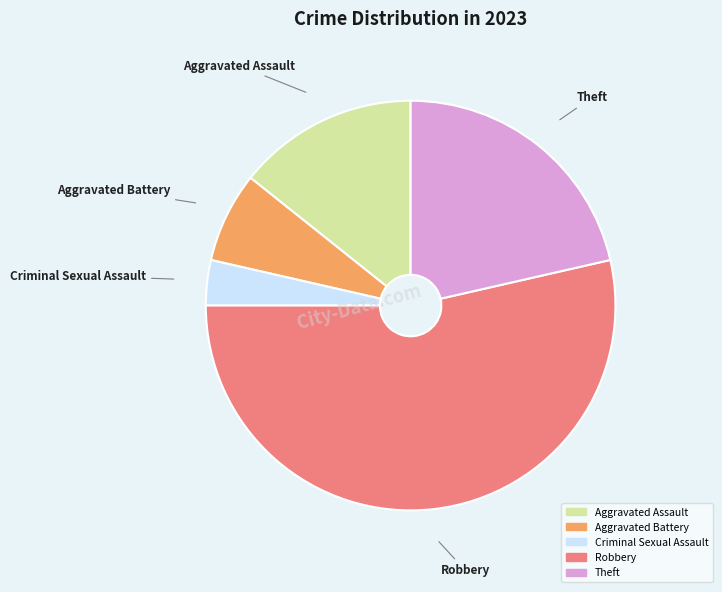

Does any single category account for the majority?

Yes